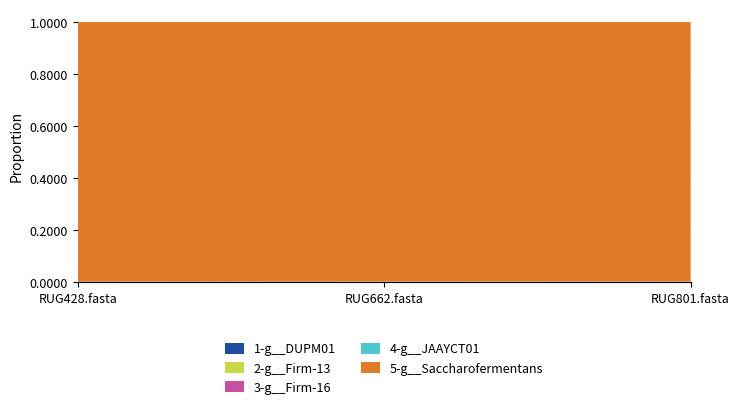

Reading left to right, extract all data points from this chart.

1-g__DUPM01: 0.0	0.0	0.0
2-g__Firm-13: 0.0	0.0	0.0
3-g__Firm-16: 0.0	0.0	0.0
4-g__JAAYCT01: 0.0	0.0	0.0
5-g__Saccharofermentans: 1.0	1.0	1.0